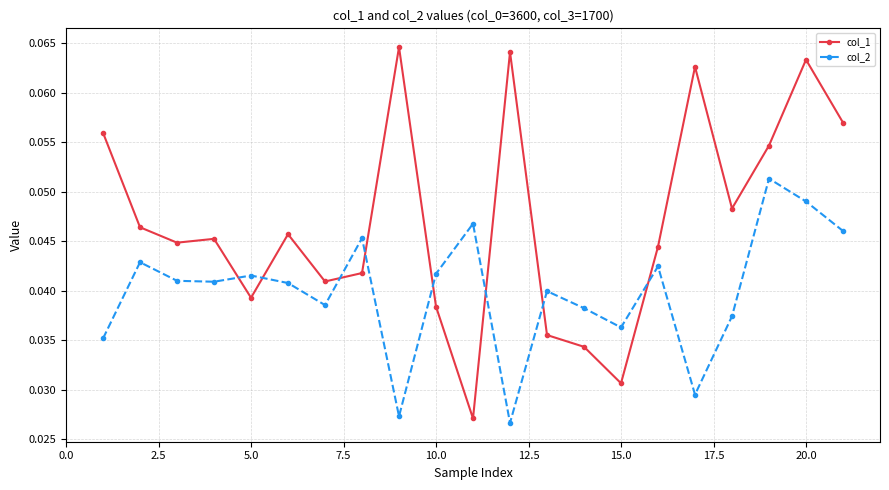

Rank the series by their maximum value, from lowest to highest.

col_2, col_1